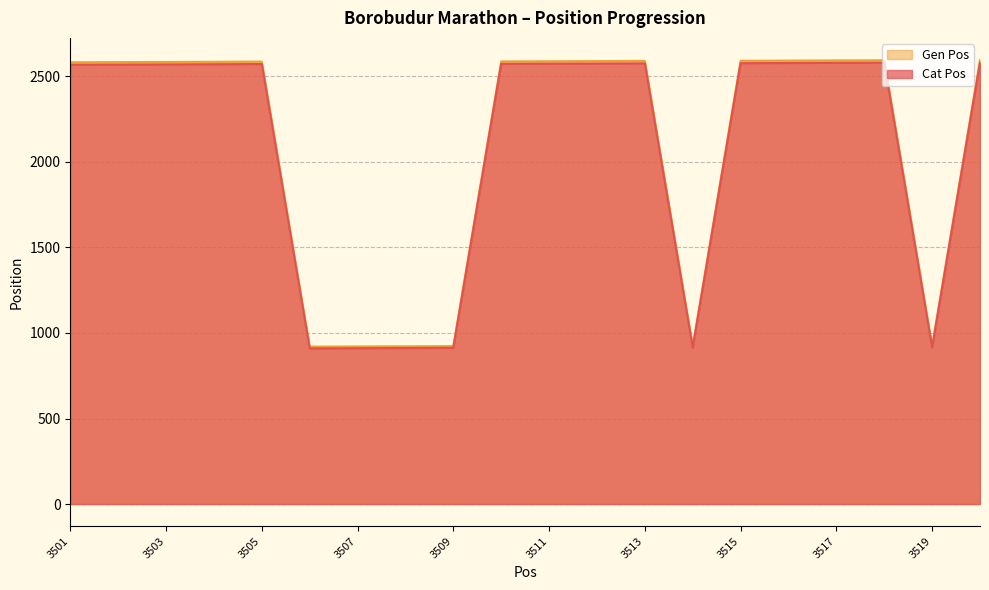

True or false: Cat Pos and Gen Pos cross at least once.

False